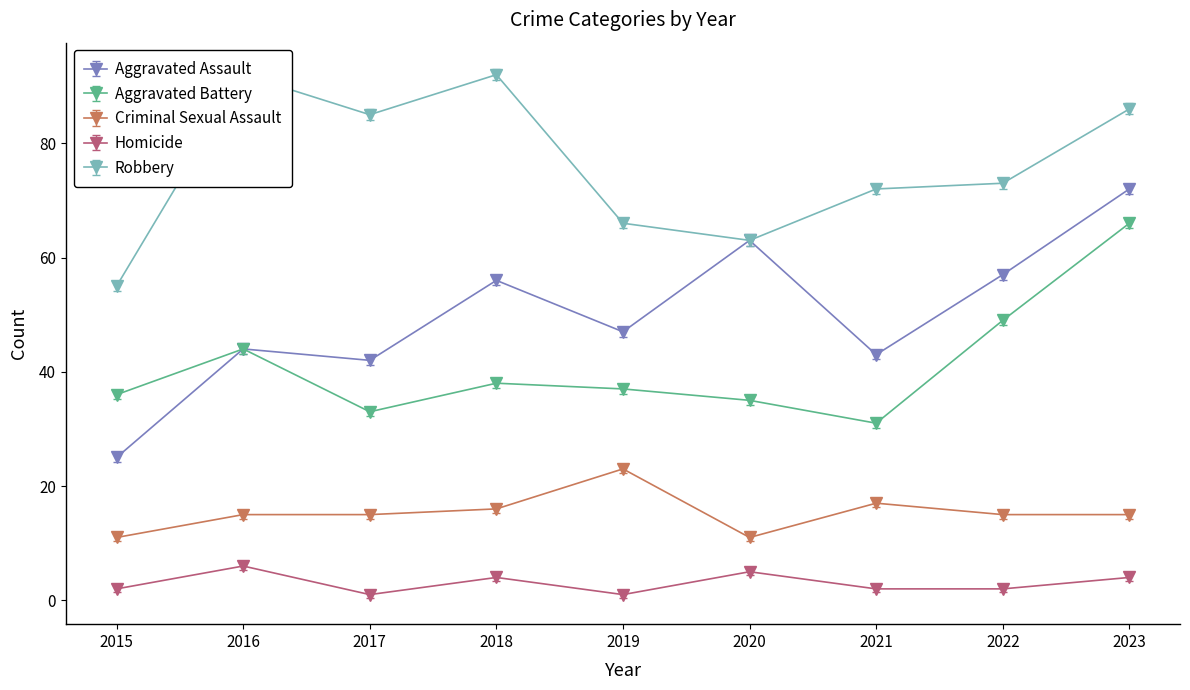

At which category does Criminal Sexual Assault reach its first local valley?

2020